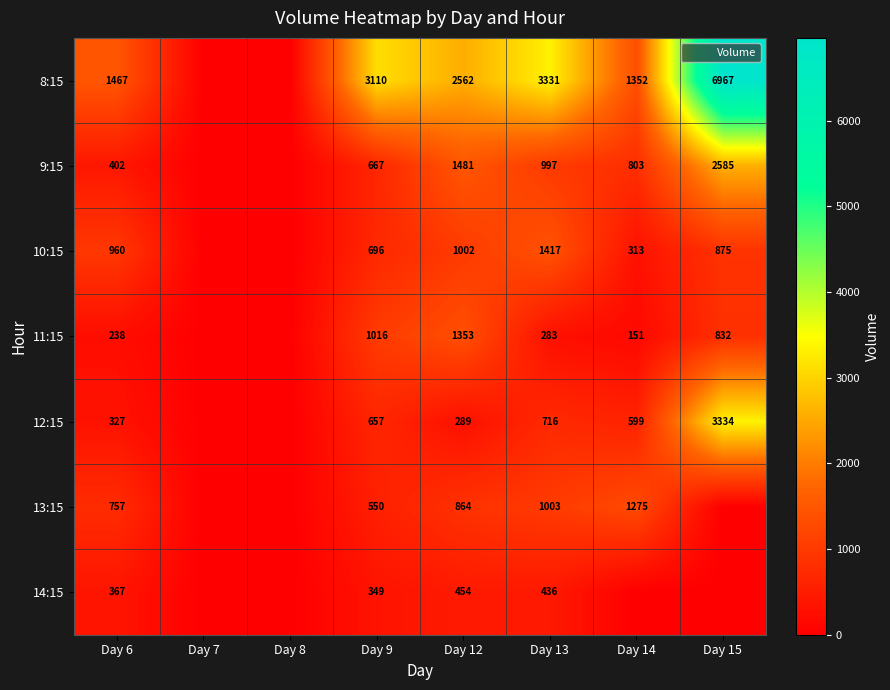

What is the total value across all series at Day 9?

7045